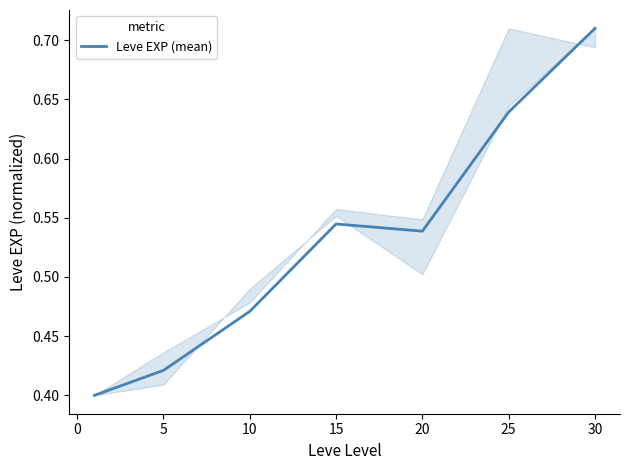

What is the difference between the maximum and minimum values?

0.3